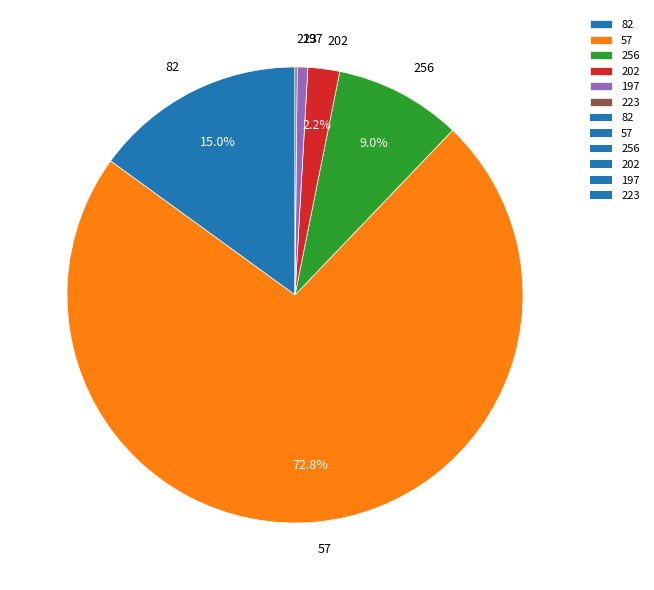

Combined, do 57 and 197 account for over 50%?

Yes